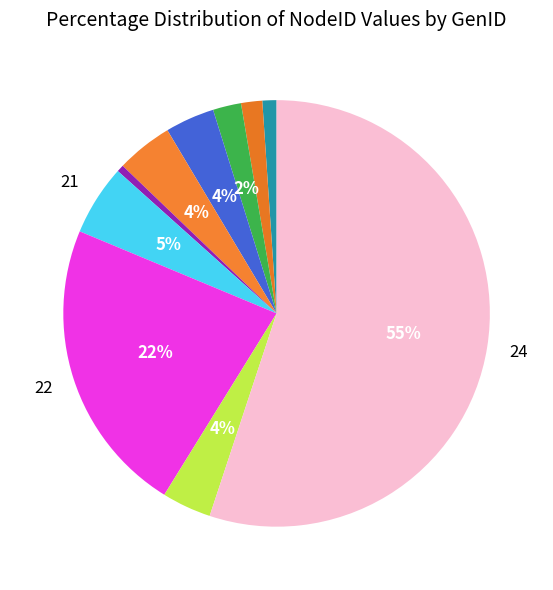

Count the number of slices in the pie.

10